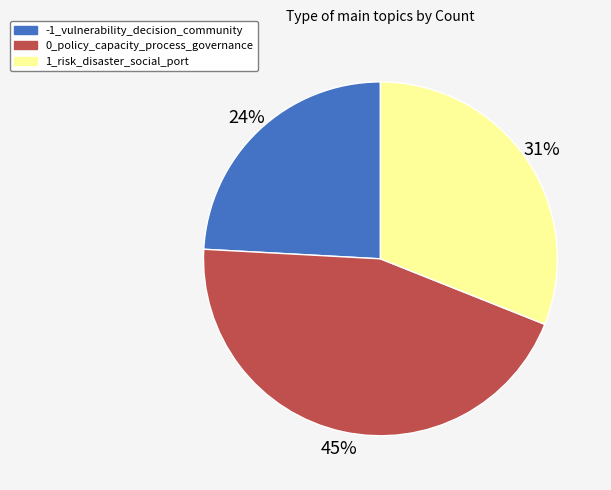

To the nearest percent, what is the average slice percentage?

33%